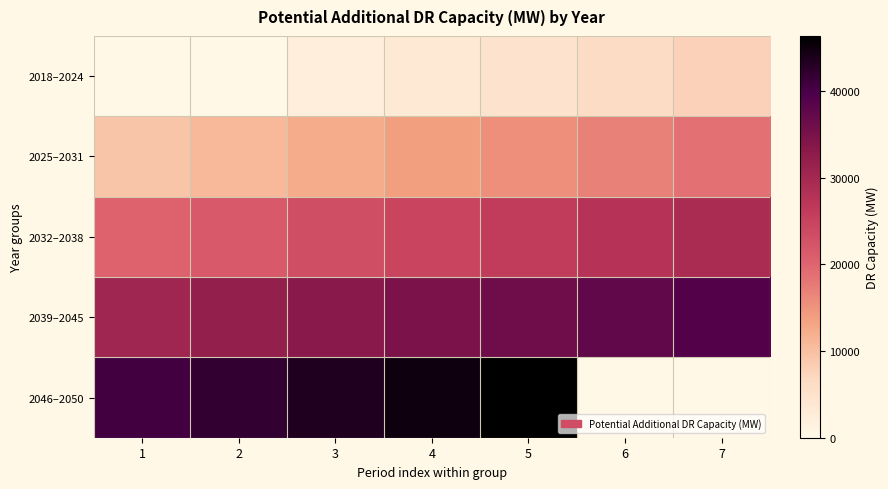

At how many categories does at least one series exceed 25798?

7